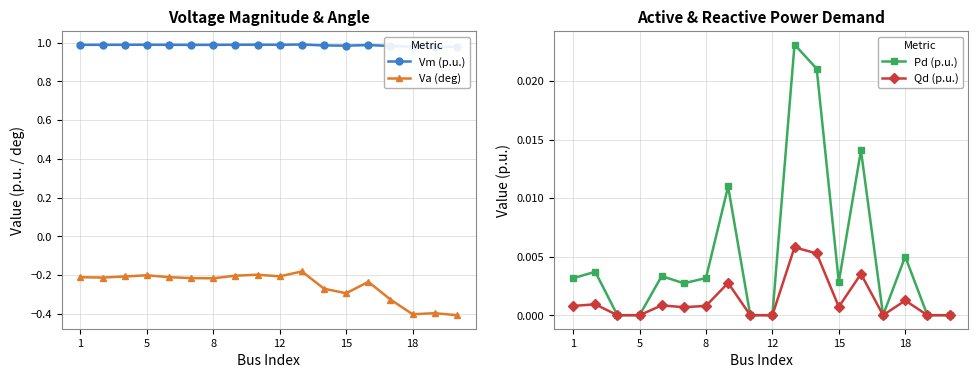

Is it true that Vm (p.u.) equals 1.4 at 1?

False